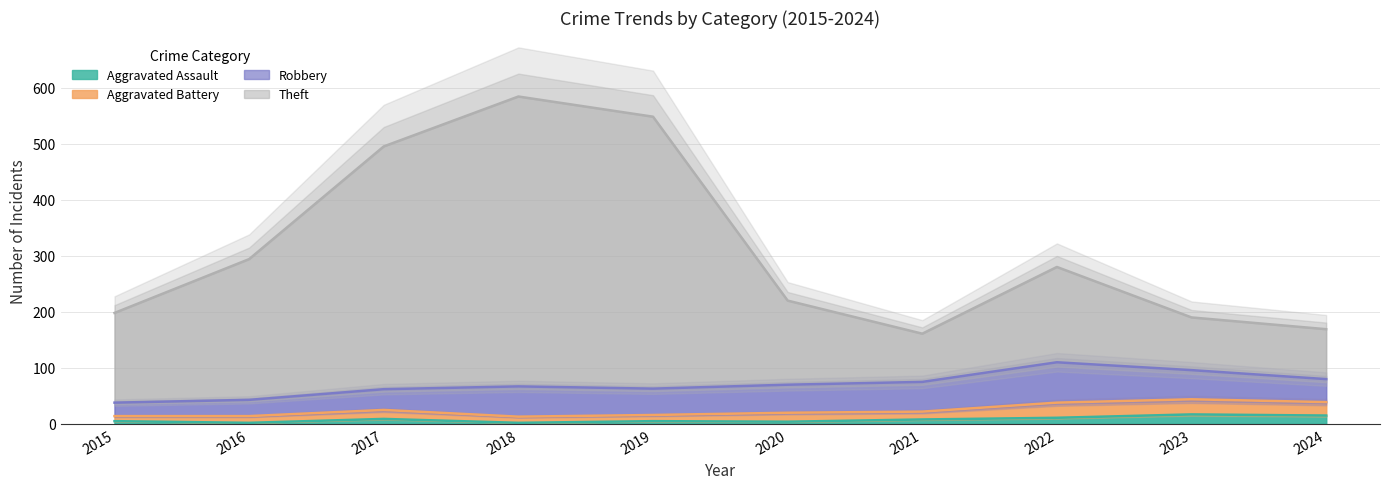

What is the difference between the maximum and minimum values in the Aggravated Assault series?

15